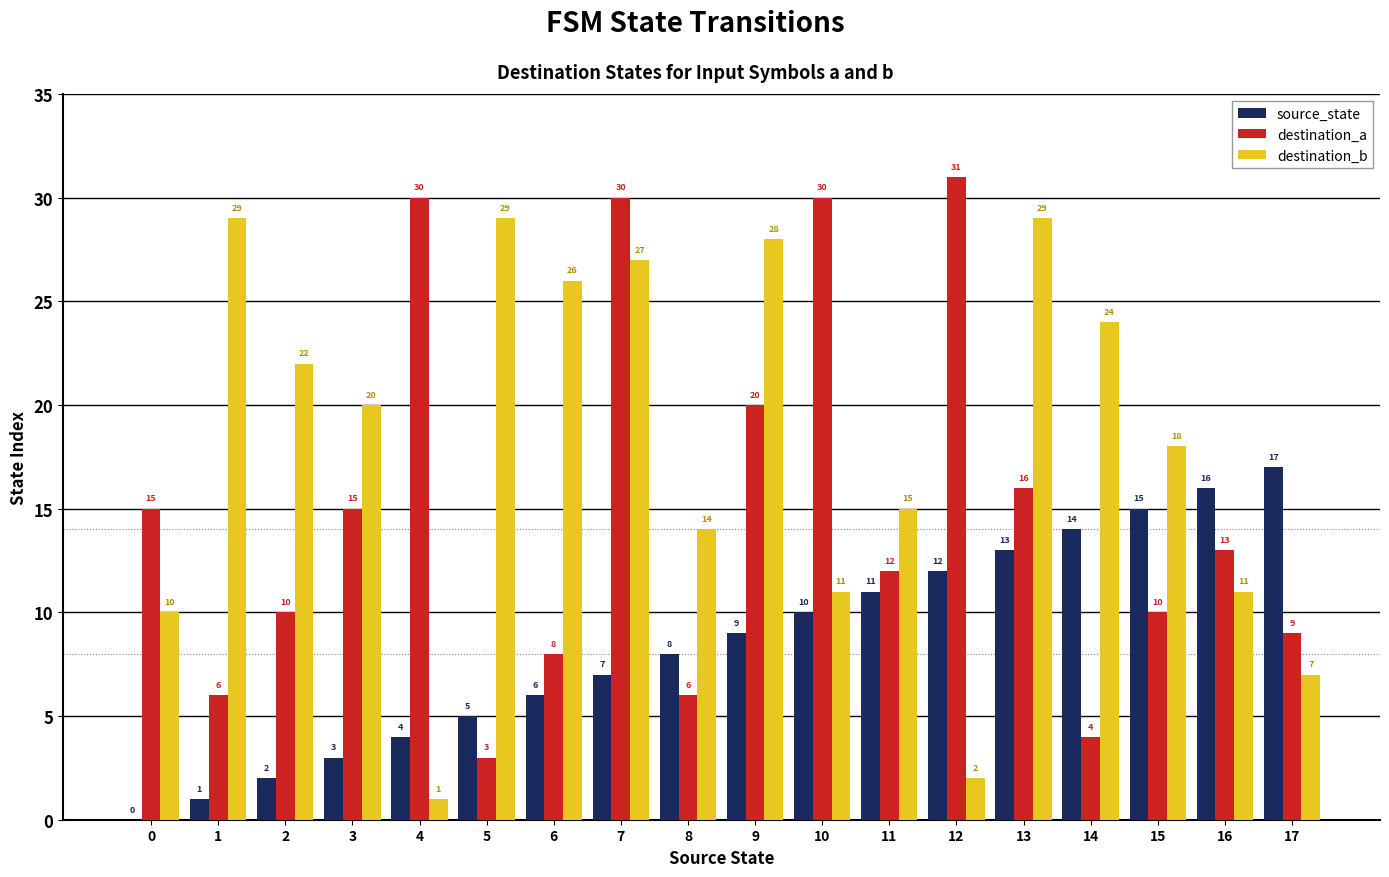

How many groups of bars are there?

18